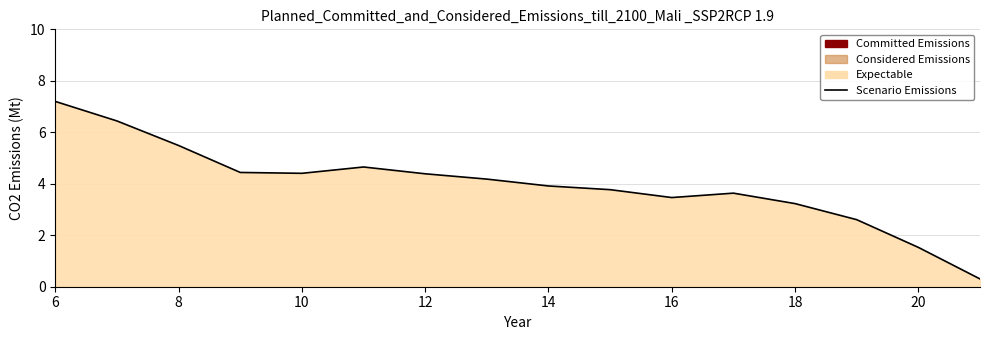

At which label does the data first exceed 4?

6